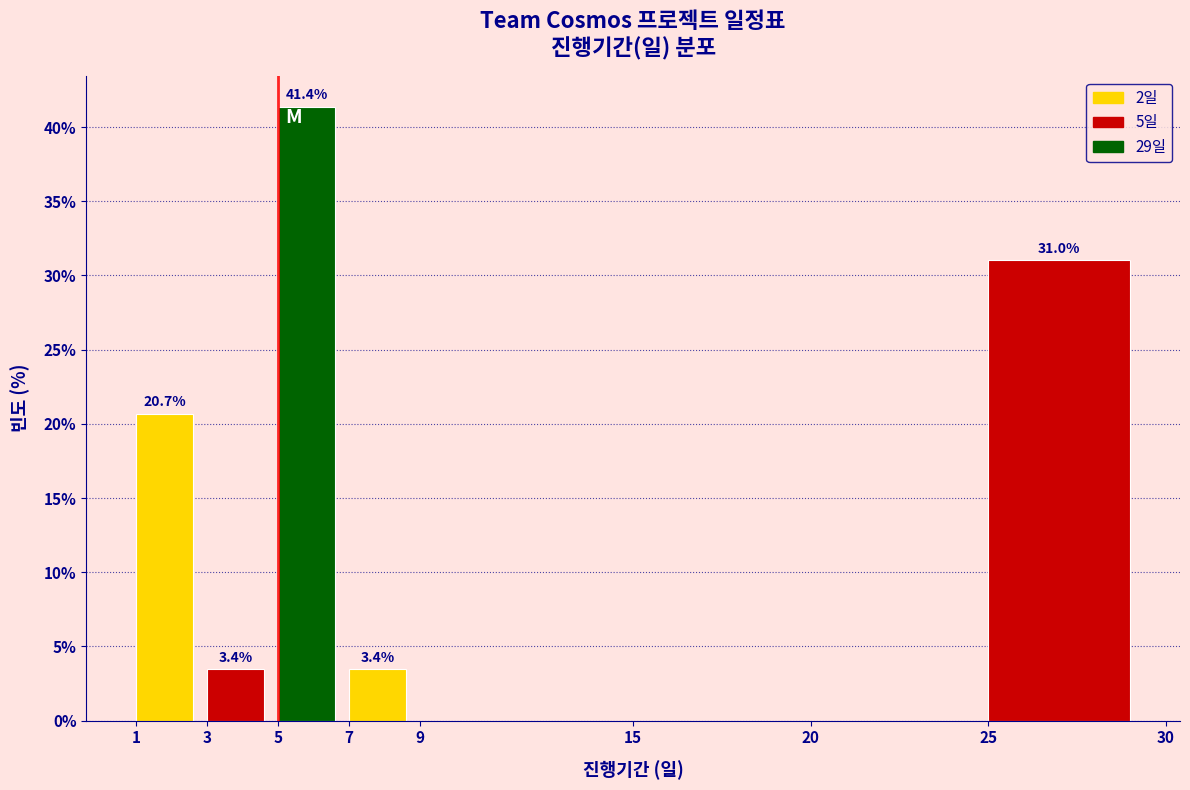

Over which range of the x-axis is the bar tallest?

5 to 7